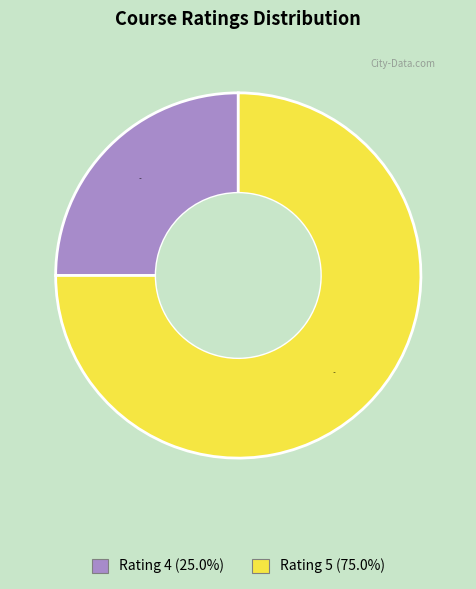

How many slices are in this pie chart?

2